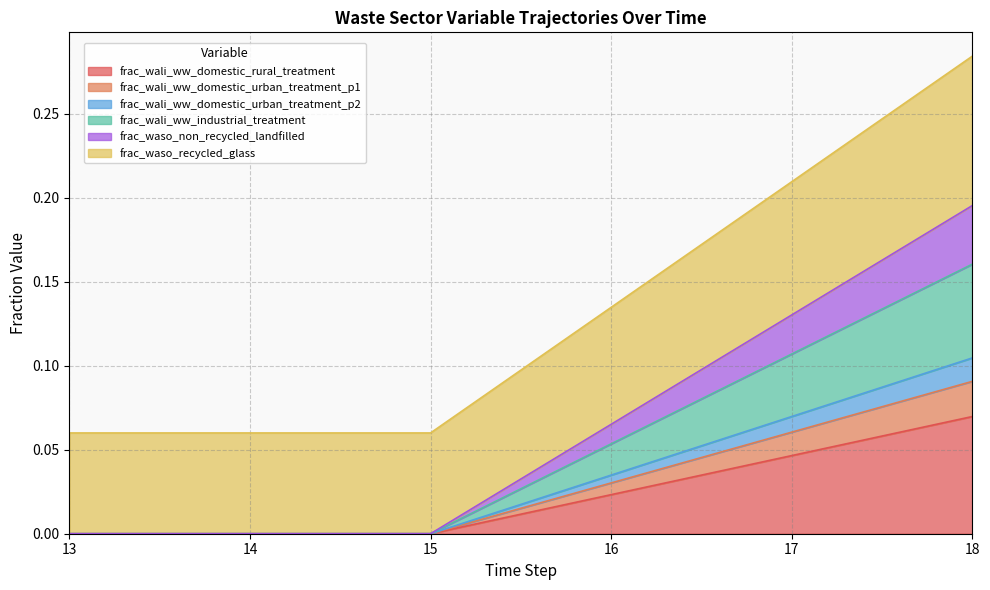

Does the chart have visible grid lines?

Yes